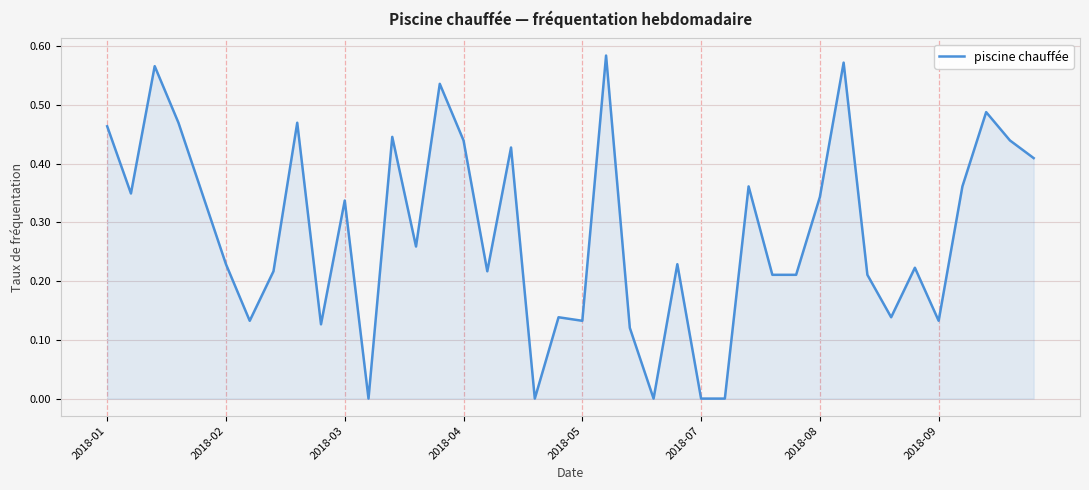

How many values are between 0 and 1?

40